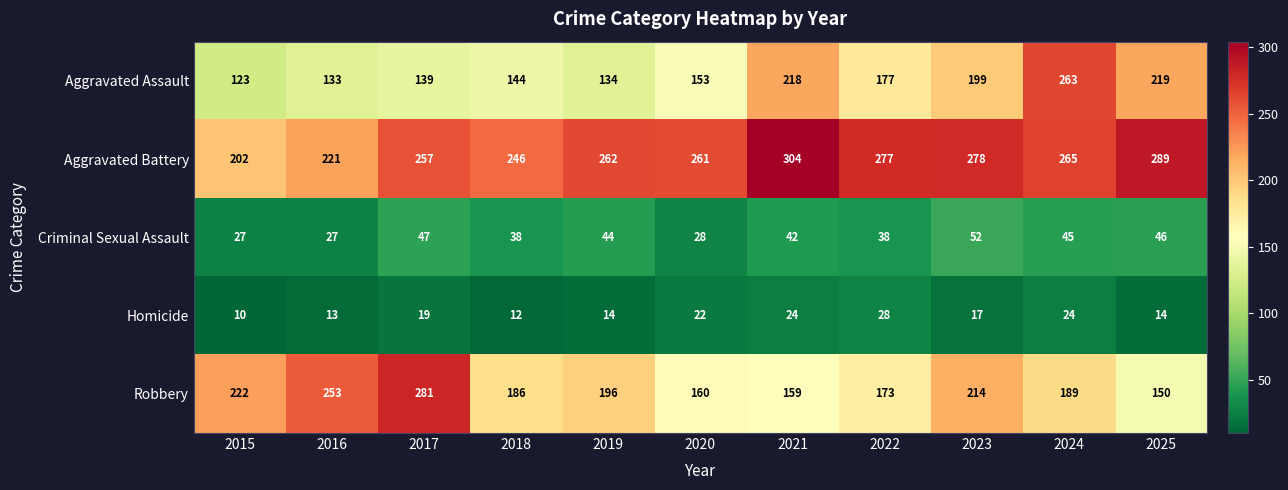

What value does the Homicide series have at 2022?

28